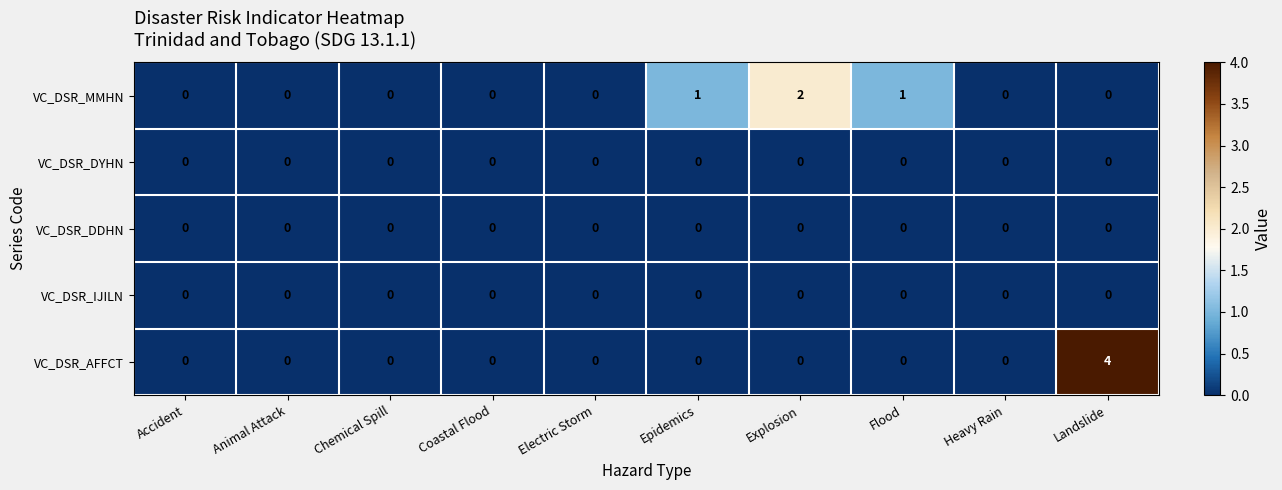

The VC_DSR_IJILN series shows 0 at Electric Storm. True or false?

True